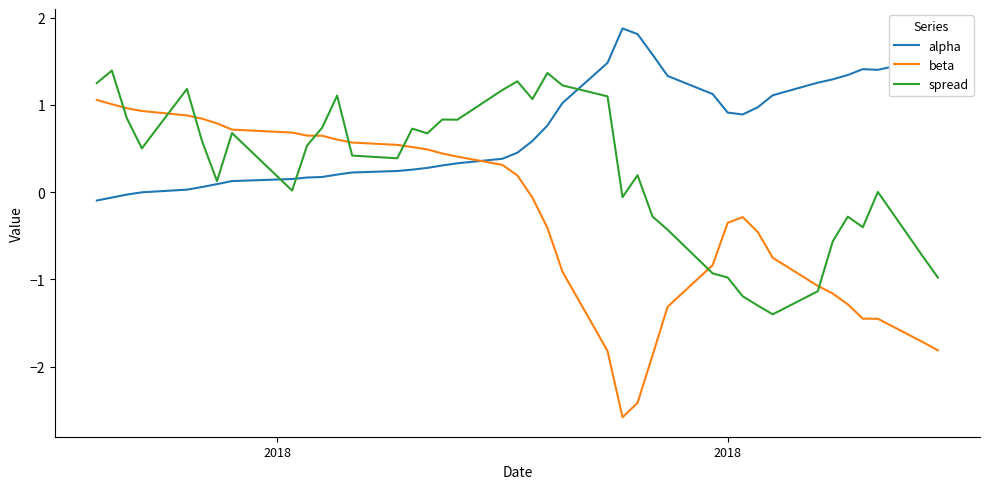

Rank the series by their average value, from lowest to highest.

beta, spread, alpha